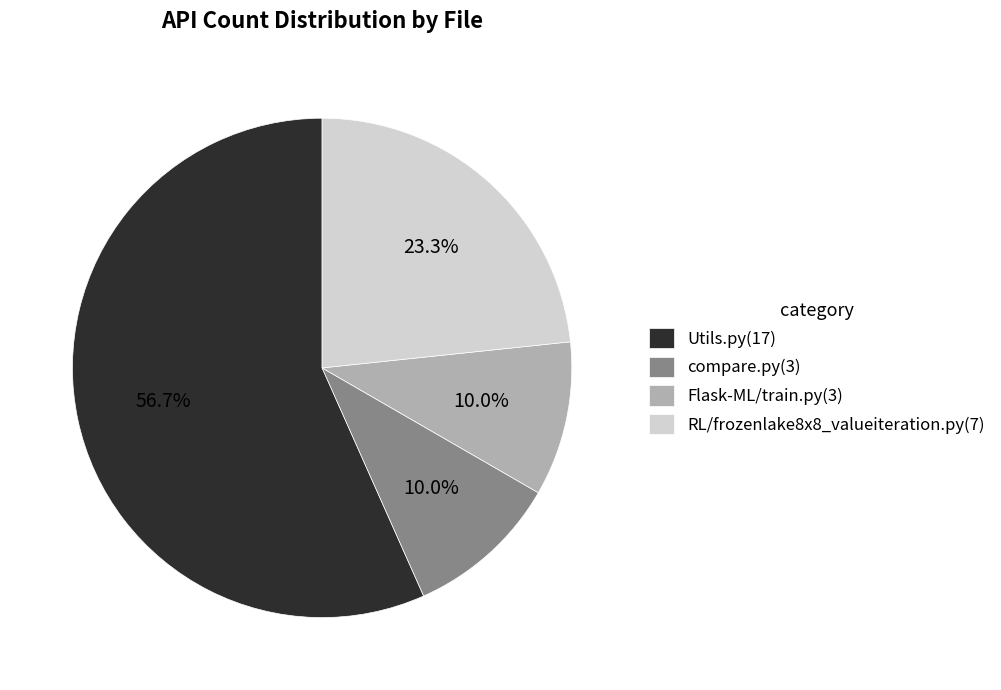

Does RL/frozenlake8x8_valueiteration.py account for over 50% of the chart?

No